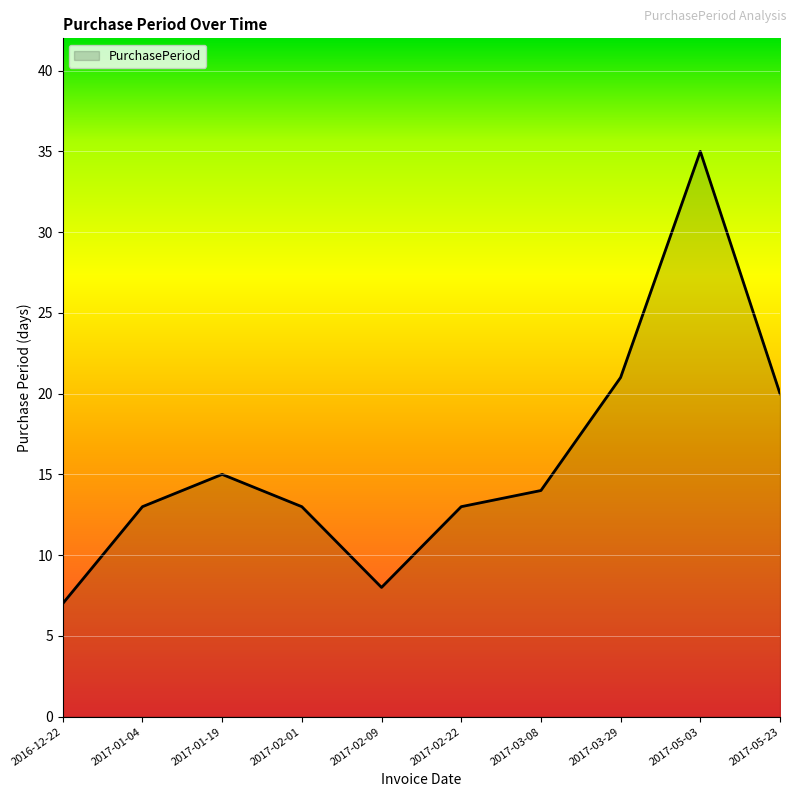

What is the smallest value displayed?

7